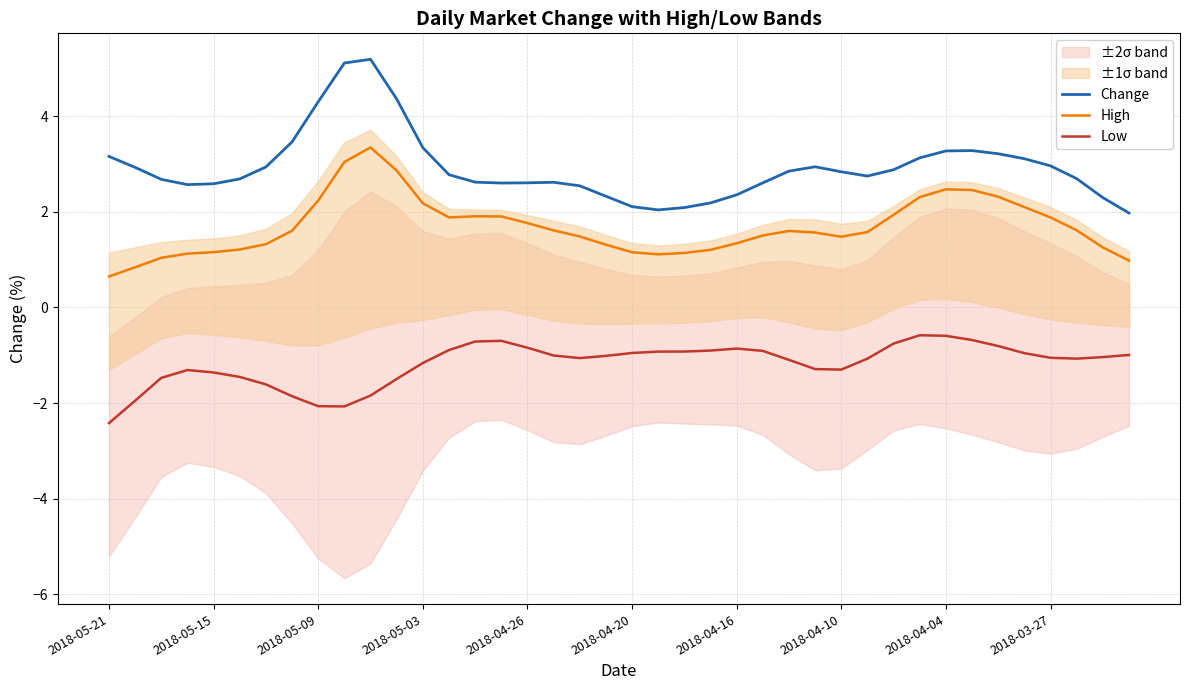

List the series in order of their overall mean, highest first.

Change, High, Low